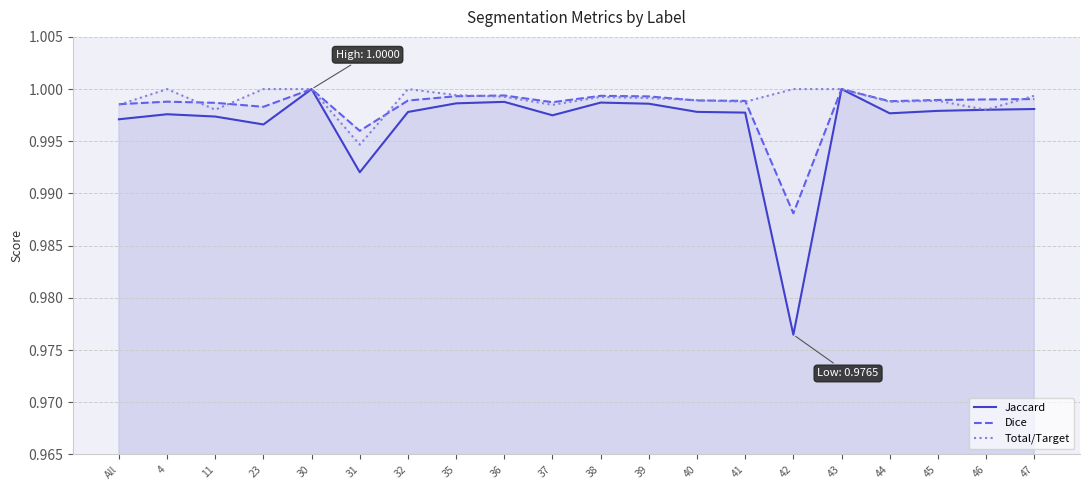

Reading left to right, list all the values displayed in this chart.

Jaccard: All=1.0	4=1.0	11=1.0	23=1.0	30=1.0	31=1.0	32=1.0	35=1.0	36=1.0	37=1.0	38=1.0	39=1.0	40=1.0	41=1.0	42=1.0	43=1.0	44=1.0	45=1.0	46=1.0	47=1.0
Dice: All=1.0	4=1.0	11=1.0	23=1.0	30=1.0	31=1.0	32=1.0	35=1.0	36=1.0	37=1.0	38=1.0	39=1.0	40=1.0	41=1.0	42=1.0	43=1.0	44=1.0	45=1.0	46=1.0	47=1.0
Total/Target: All=1.0	4=1.0	11=1.0	23=1.0	30=1.0	31=1.0	32=1.0	35=1.0	36=1.0	37=1.0	38=1.0	39=1.0	40=1.0	41=1.0	42=1.0	43=1.0	44=1.0	45=1.0	46=1.0	47=1.0